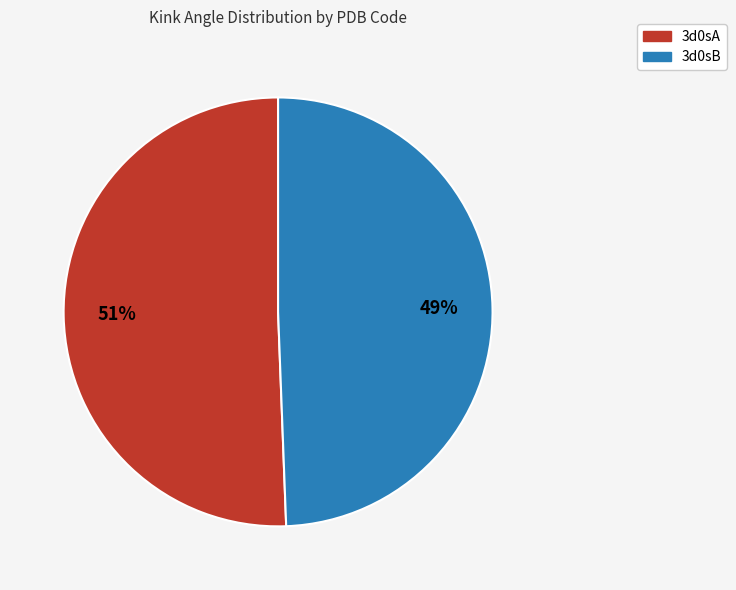

Which slice is the smallest?

3d0sB